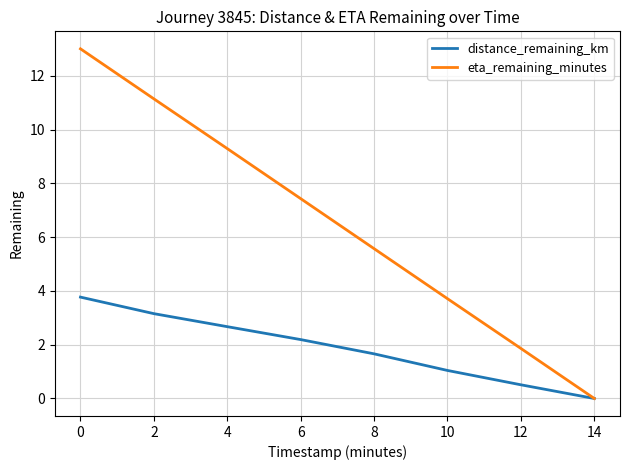

What is the average value of the eta_remaining_minutes series?

6.5